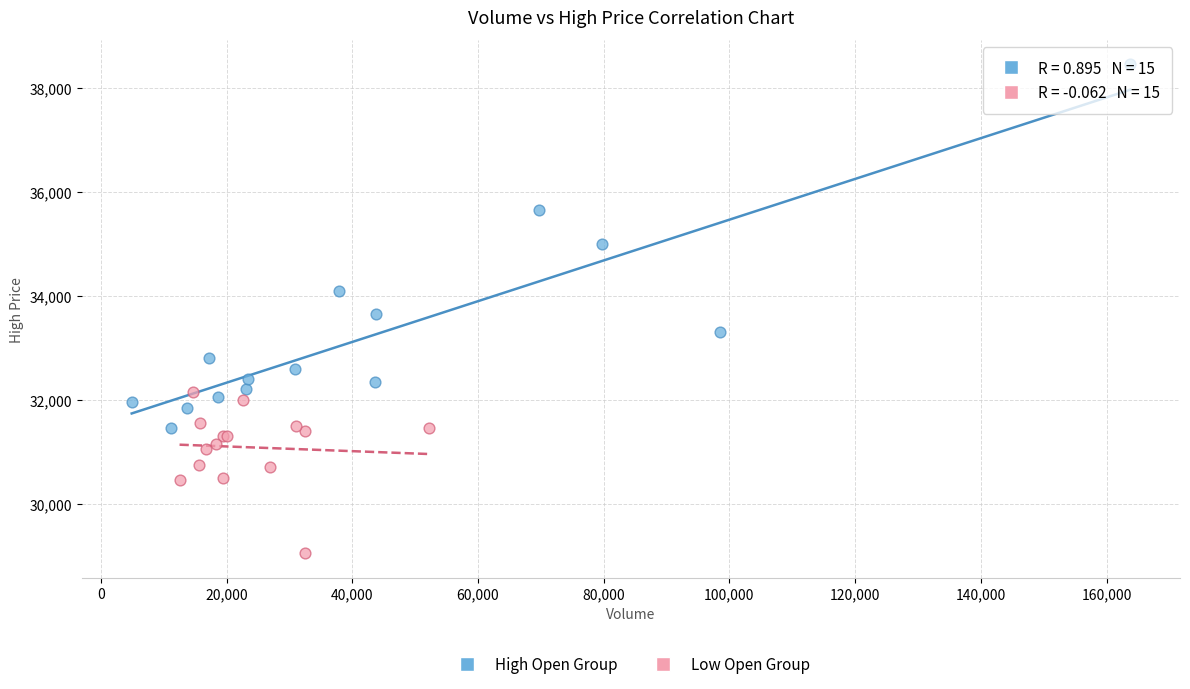

Which series reaches the minimum Y coordinate?

Low Open Group